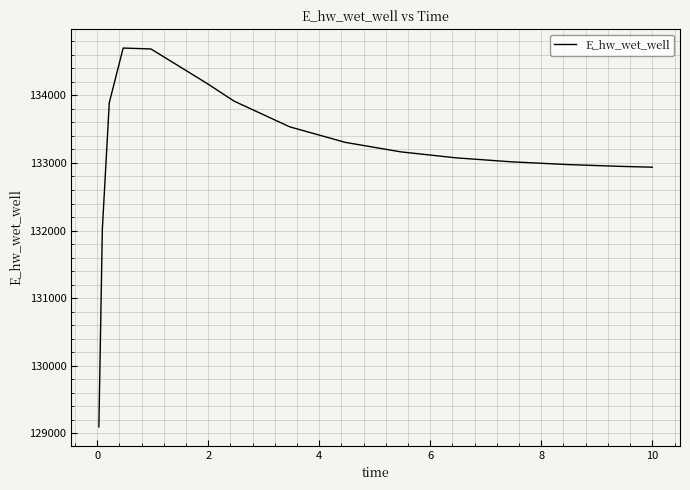

What is the maximum value shown in the chart?

134699.3